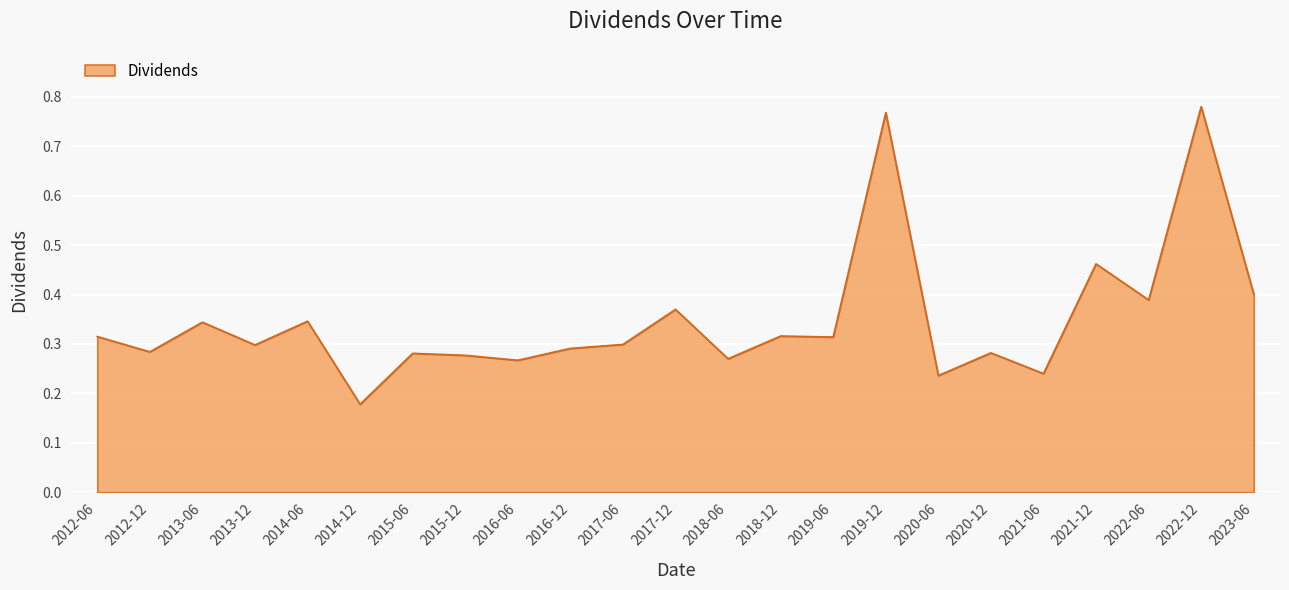

Count the number of categories in the chart.

23